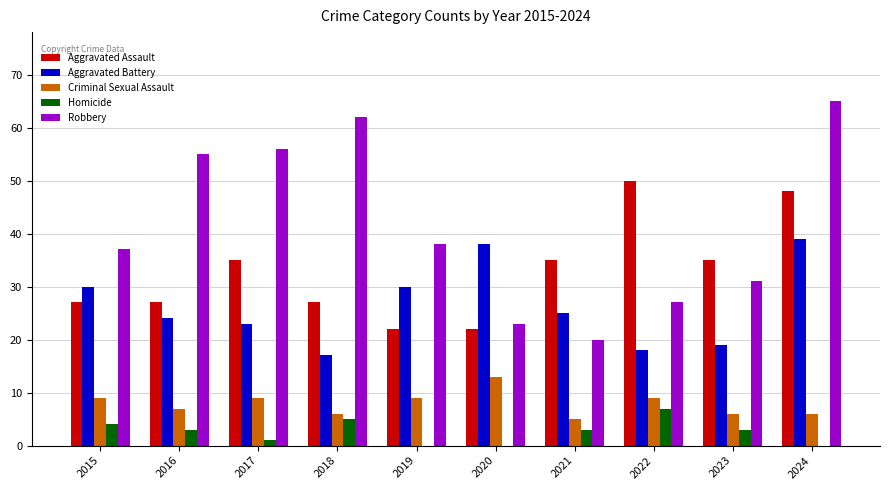

The Homicide series shows 3 at 2021. True or false?

True